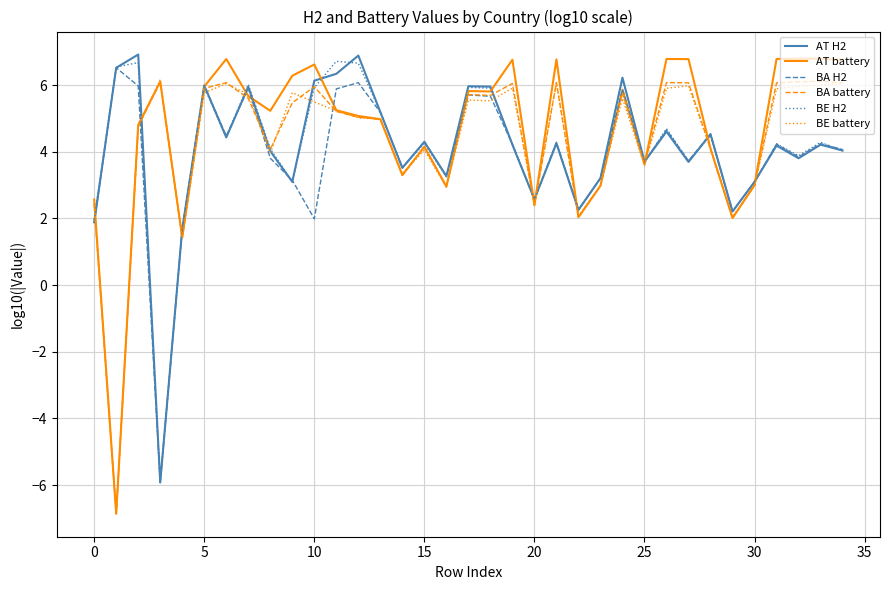

What is the smallest value displayed?

-6.9